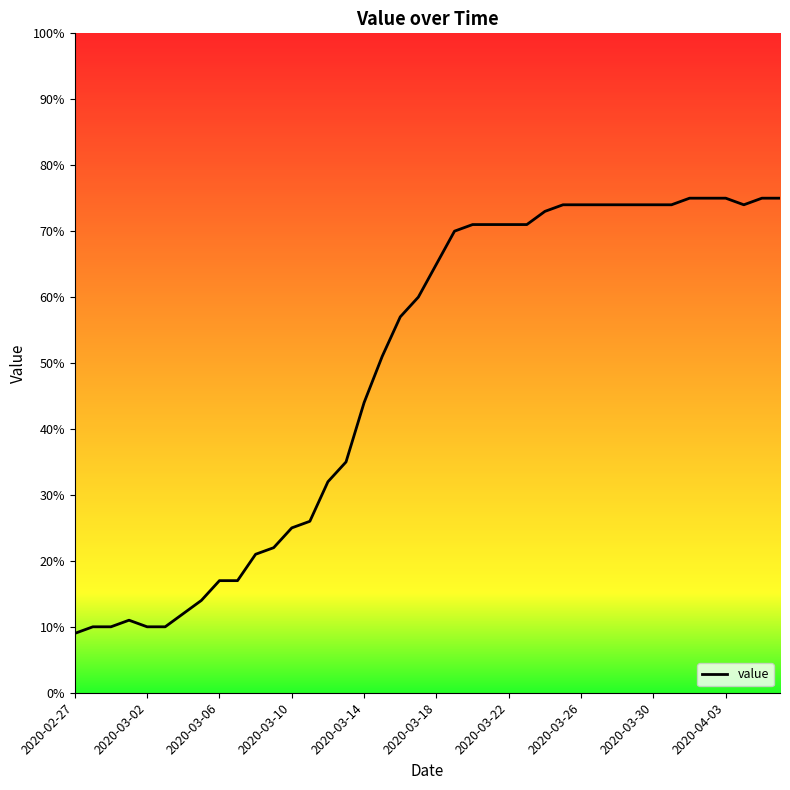

What is the difference between the maximum and minimum values?

66